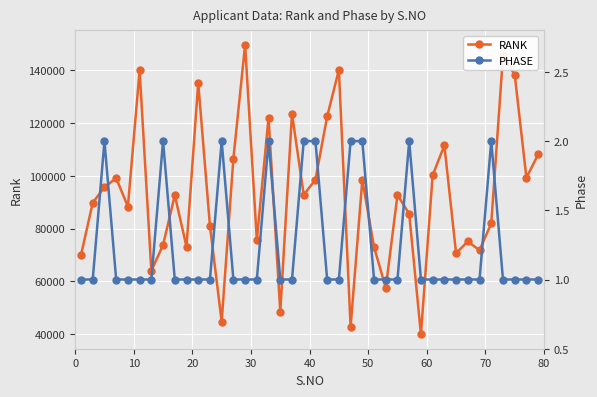

How many interior local valleys does the RANK series have?

13